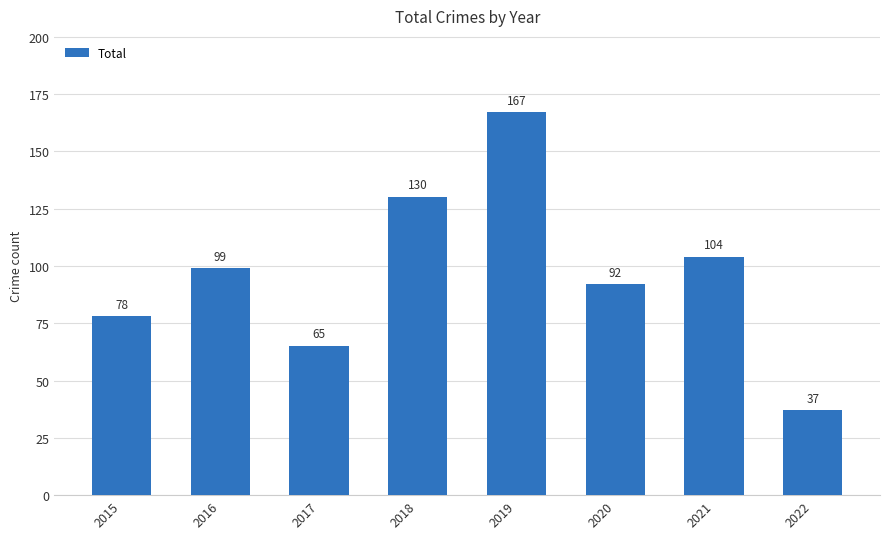

Which category has the highest value across all series?

2019